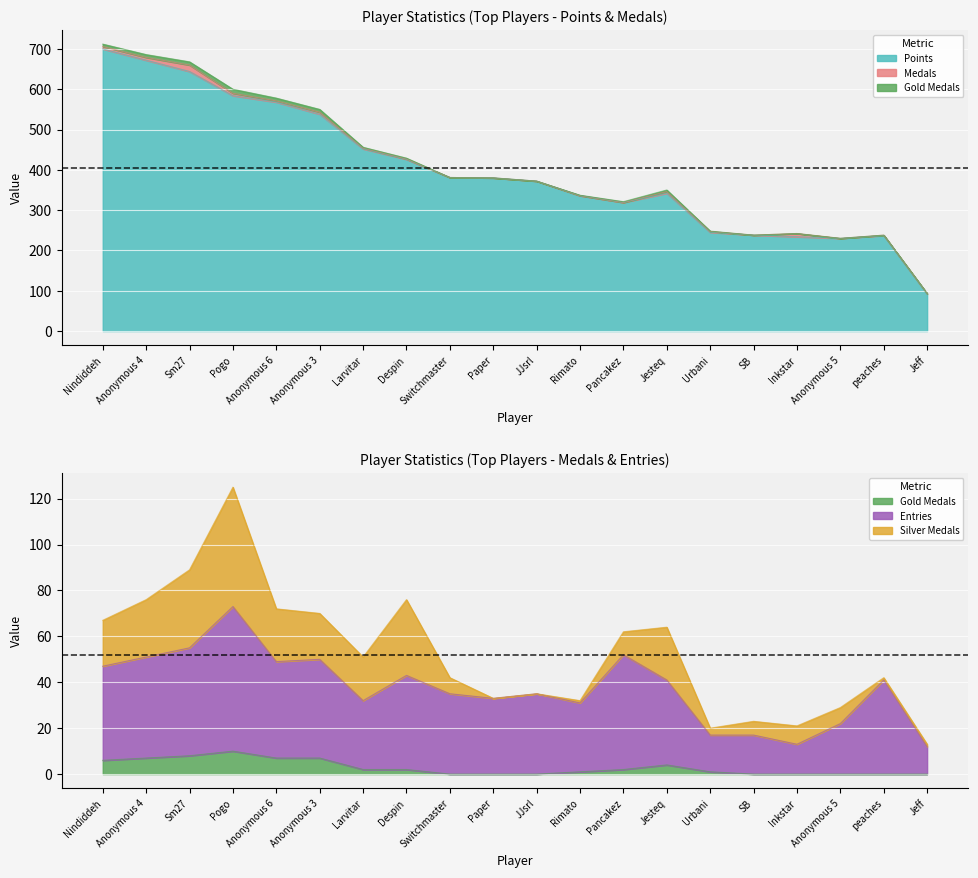

The value of Points at Rimato is 461. True or false?

False